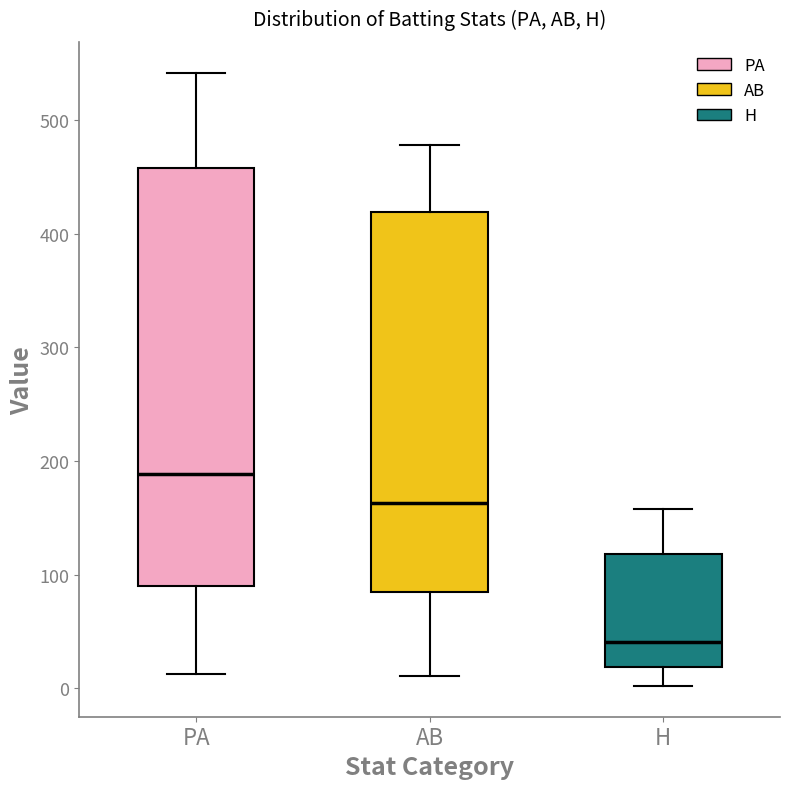

Which box's median line is the highest?

PA